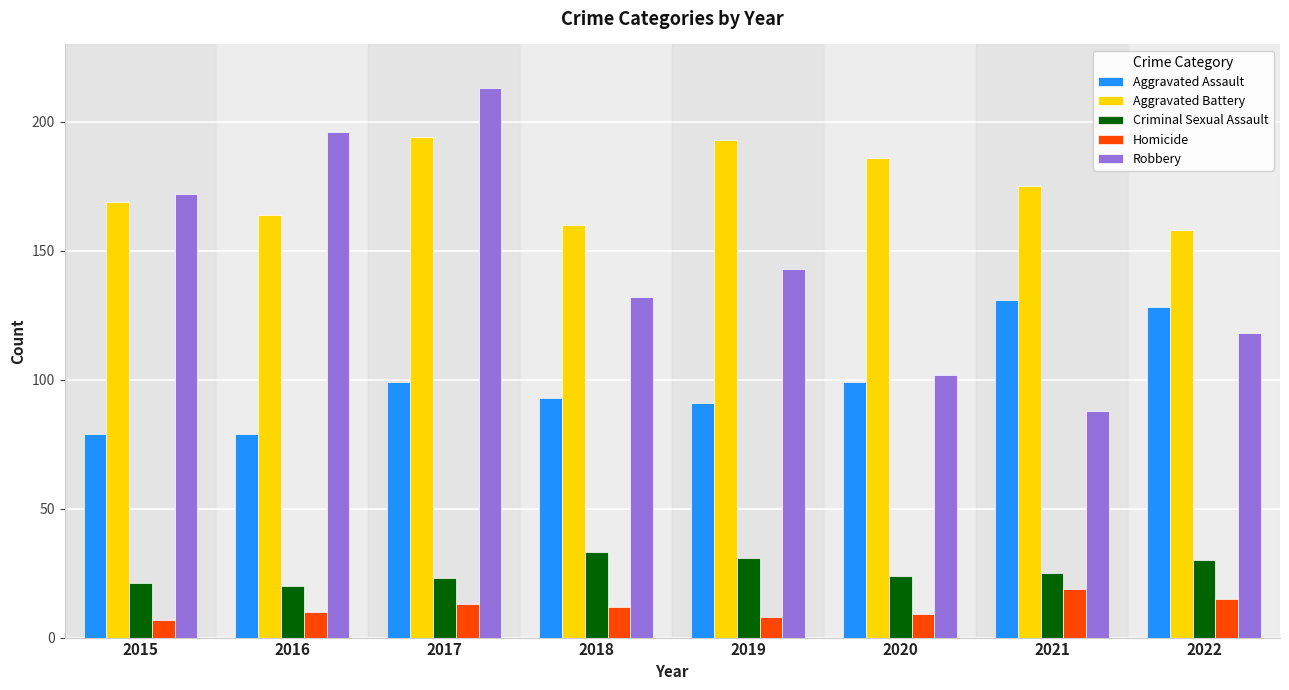

What is the difference between the highest and lowest values at 2019?

185